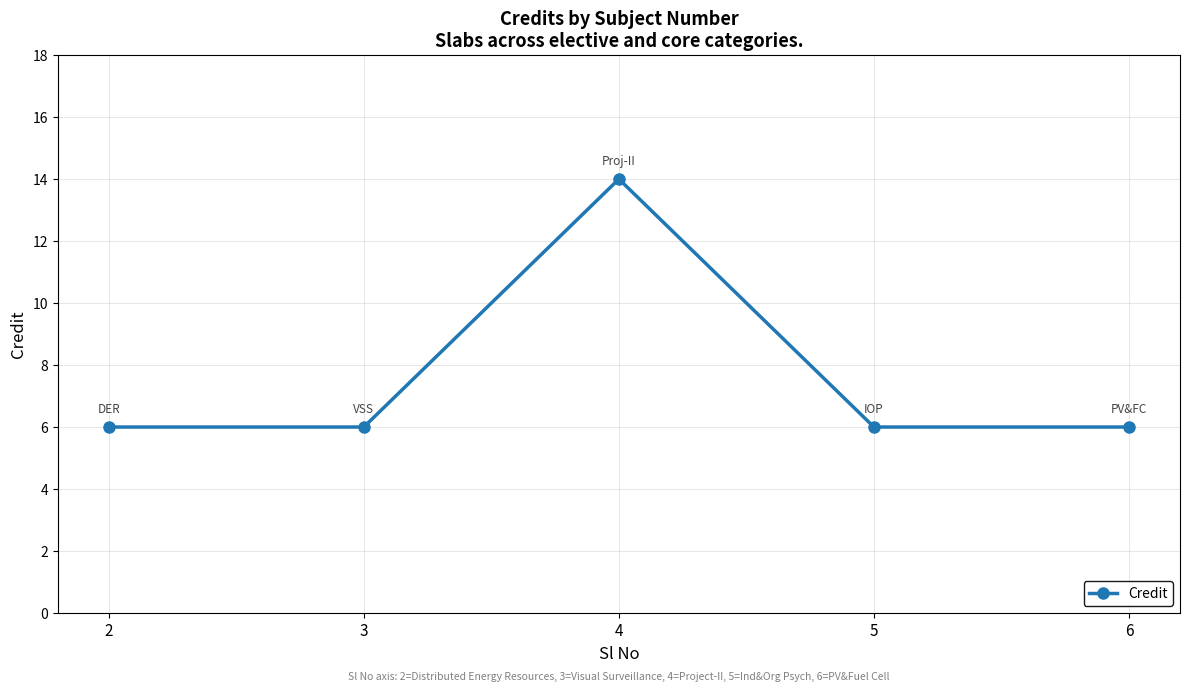

Reading left to right, extract all data points from this chart.

6	6	14	6	6